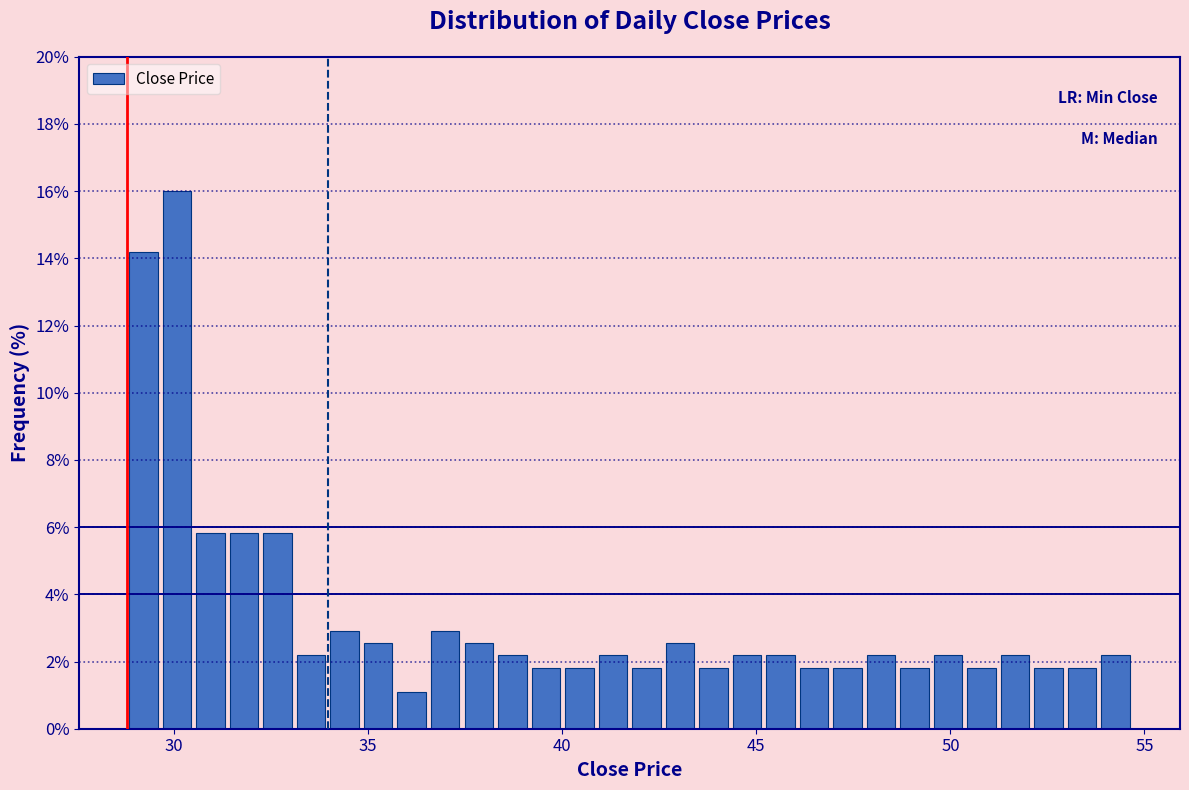

Around what value on the x-axis is the tallest bar? Give the approximate position of its centre, as read against the axis.

30.0